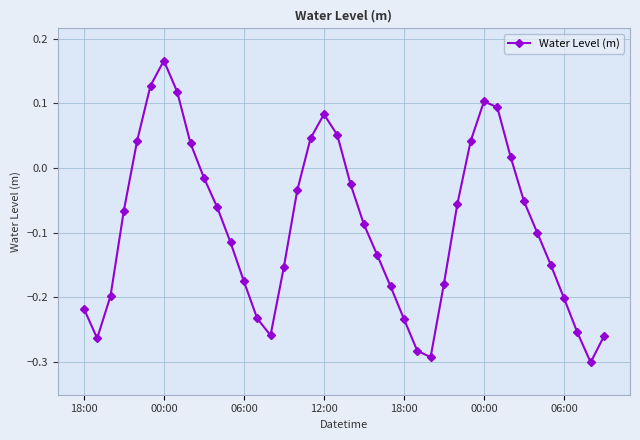

What is the difference between the maximum and minimum values?

0.5